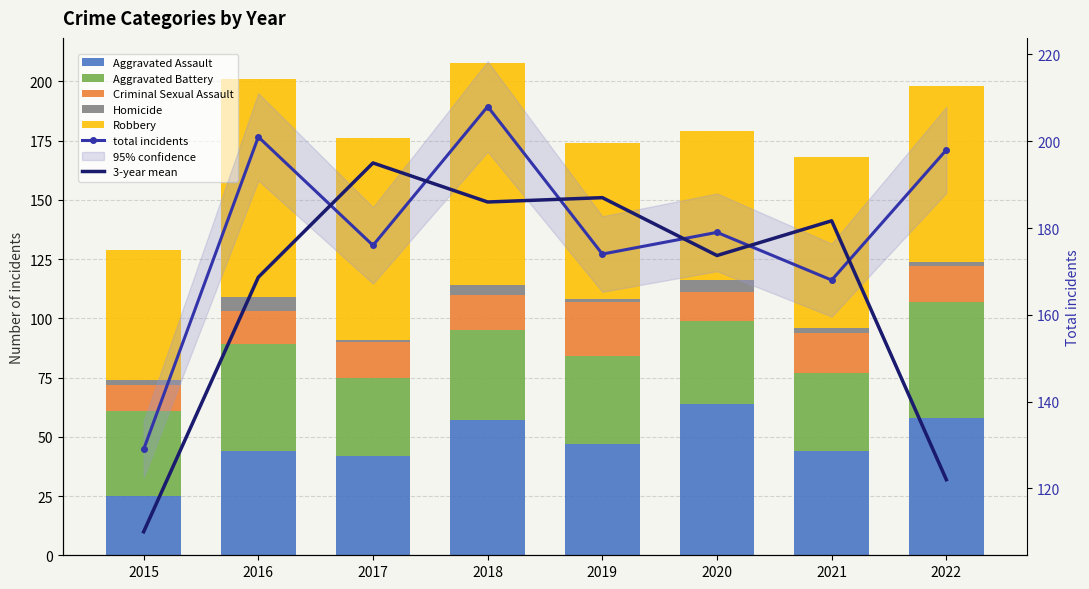

Reading left to right, list all the values displayed in this chart.

Aggravated Assault: 25	44	42	57	47	64	44	58
Aggravated Battery: 36	45	33	38	37	35	33	49
Criminal Sexual Assault: 11	14	15	15	23	12	17	15
Homicide: 2	6	1	4	1	5	2	2
Robbery: 55	92	85	94	66	63	72	74